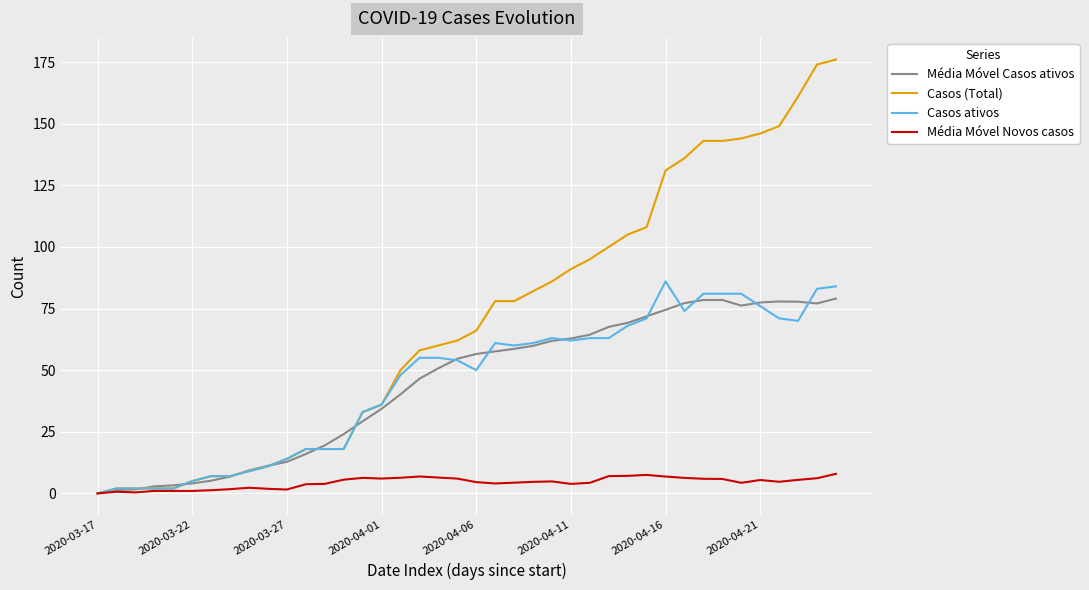

Which series has the largest total across all categories?

Casos (Total)